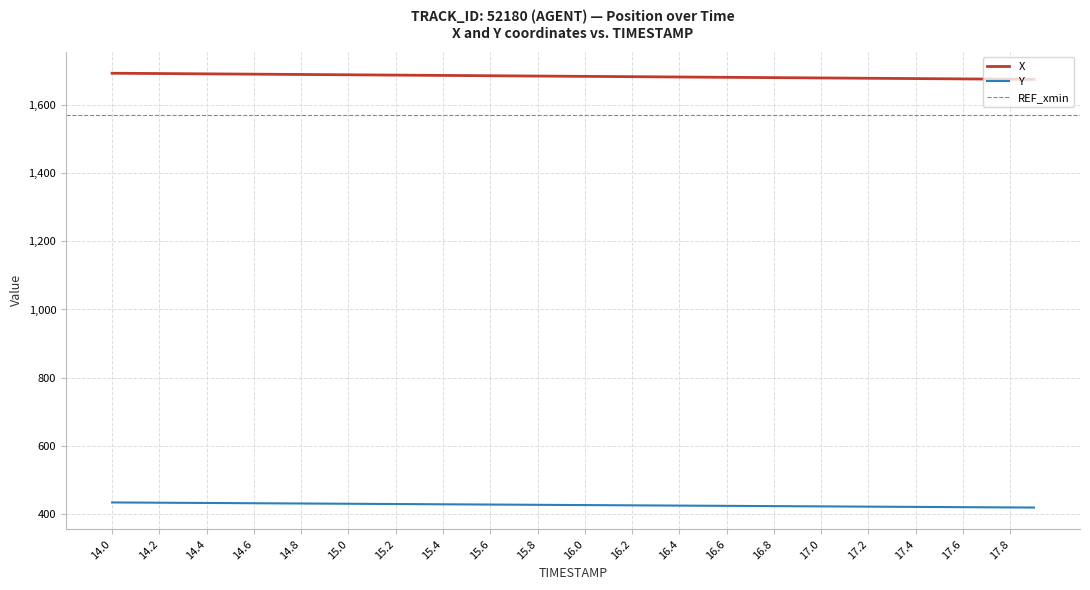

True or false: Y and X intersect in this chart.

False